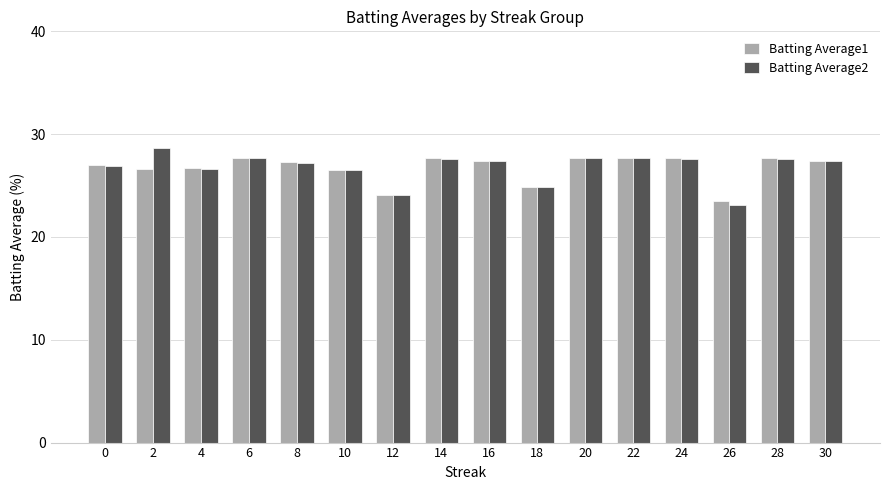

Rank the series by their maximum value, from lowest to highest.

Batting Average1, Batting Average2